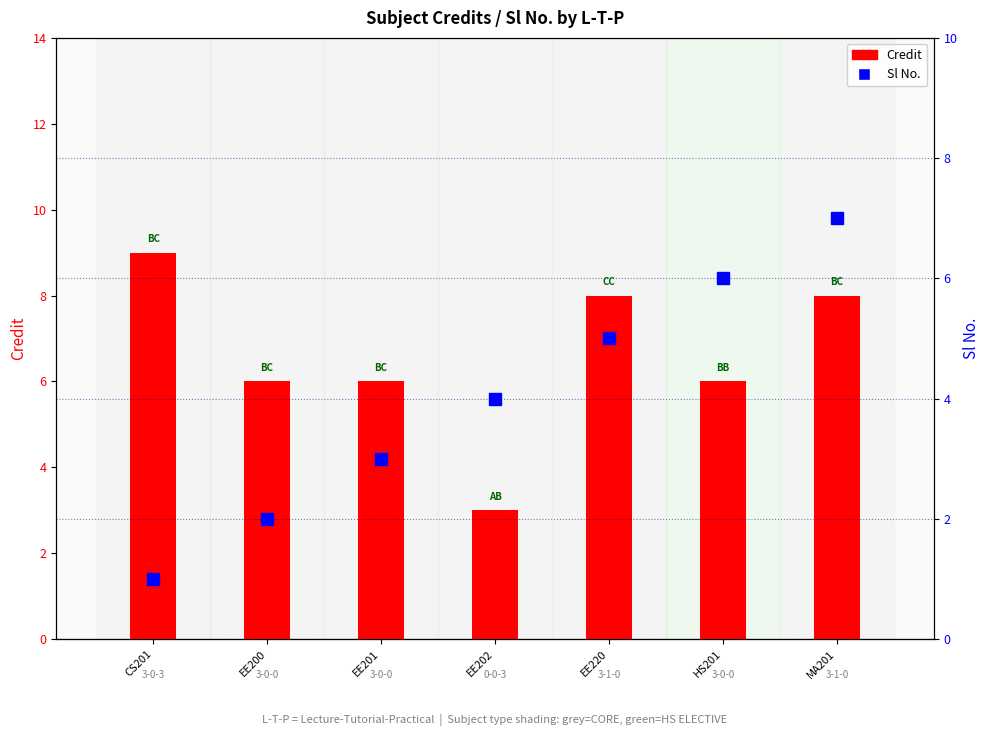

What is the lowest value of the Sl No. series?

1